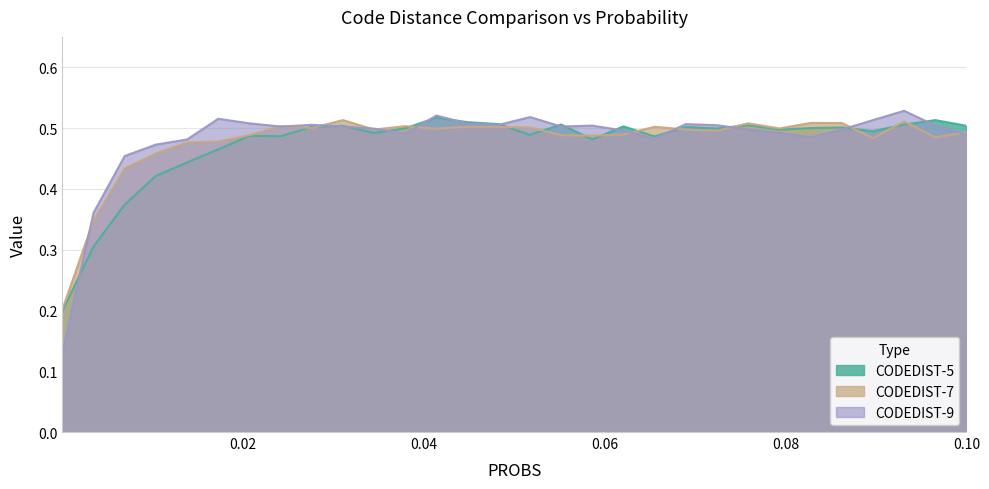

How many lines are shown in the chart?

3